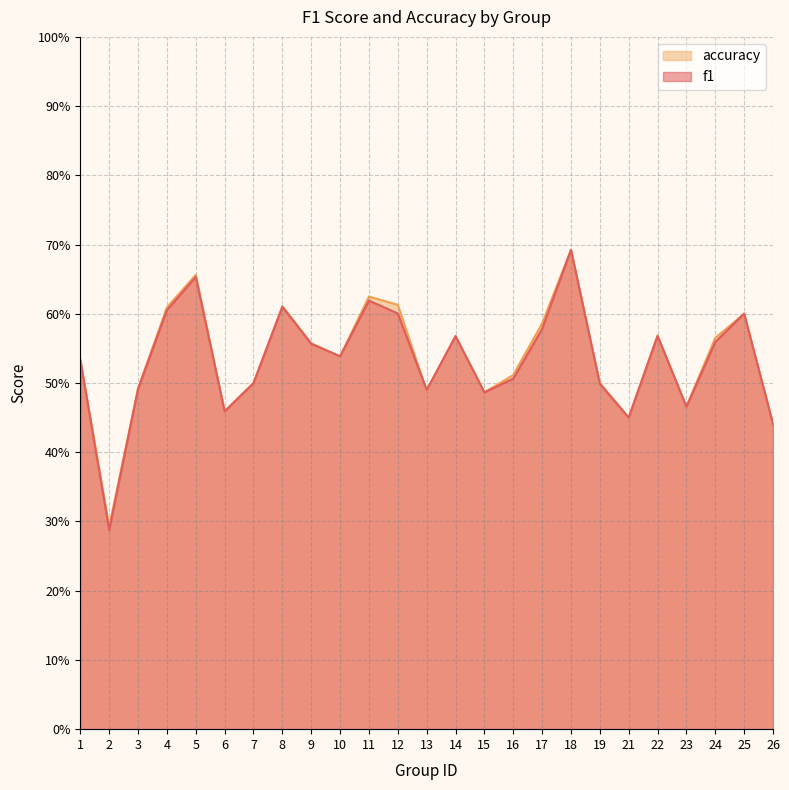

Reading left to right, extract all data points from this chart.

f1: 1=0.5	2=0.3	3=0.5	4=0.6	5=0.7	6=0.5	7=0.5	8=0.6	9=0.6	10=0.5	11=0.6	12=0.6	13=0.5	14=0.6	15=0.5	16=0.5	17=0.6	18=0.7	19=0.5	21=0.5	22=0.6	23=0.5	24=0.6	25=0.6	26=0.4
accuracy: 1=0.5	2=0.3	3=0.5	4=0.6	5=0.7	6=0.5	7=0.5	8=0.6	9=0.6	10=0.5	11=0.6	12=0.6	13=0.5	14=0.6	15=0.5	16=0.5	17=0.6	18=0.7	19=0.5	21=0.5	22=0.6	23=0.5	24=0.6	25=0.6	26=0.4